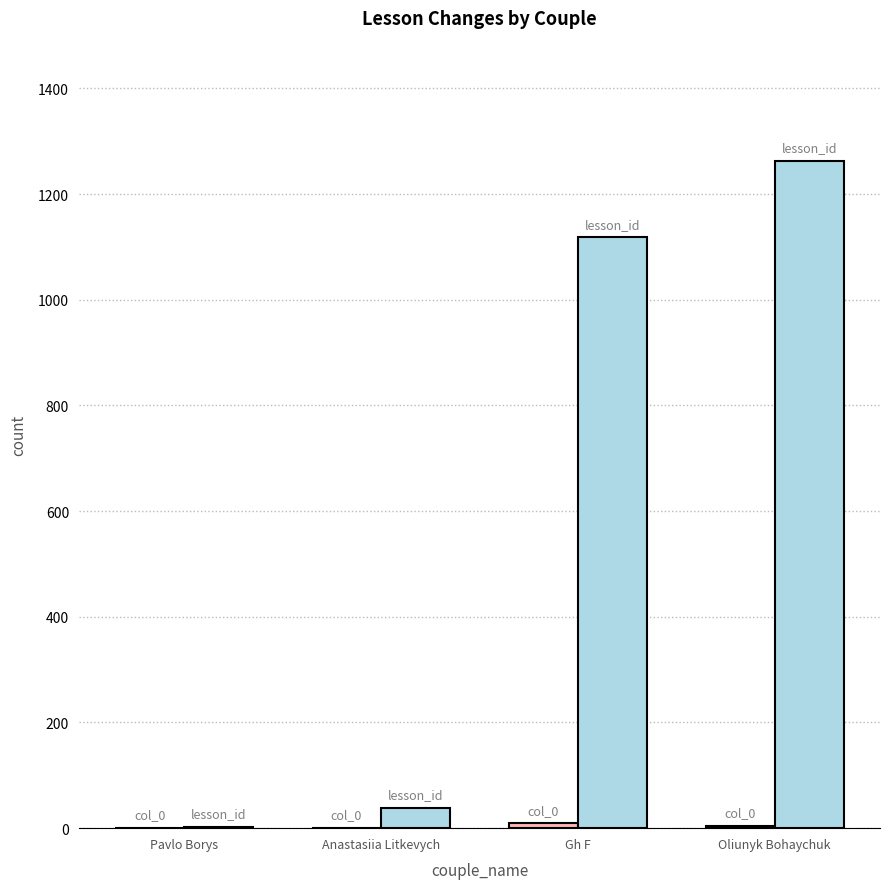

Which category has the highest value across all series?

Oliunyk Bohaychuk